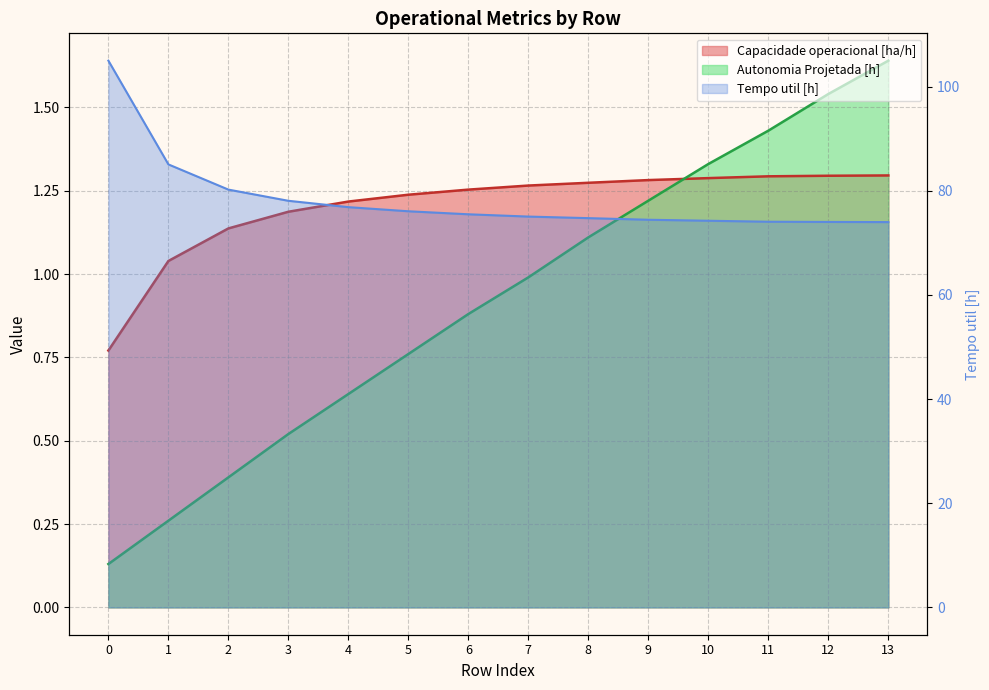

Rank the categories by Autonomia Projetada [h] value from lowest to highest.

0, 1, 2, 3, 4, 5, 6, 7, 8, 9, 10, 11, 12, 13